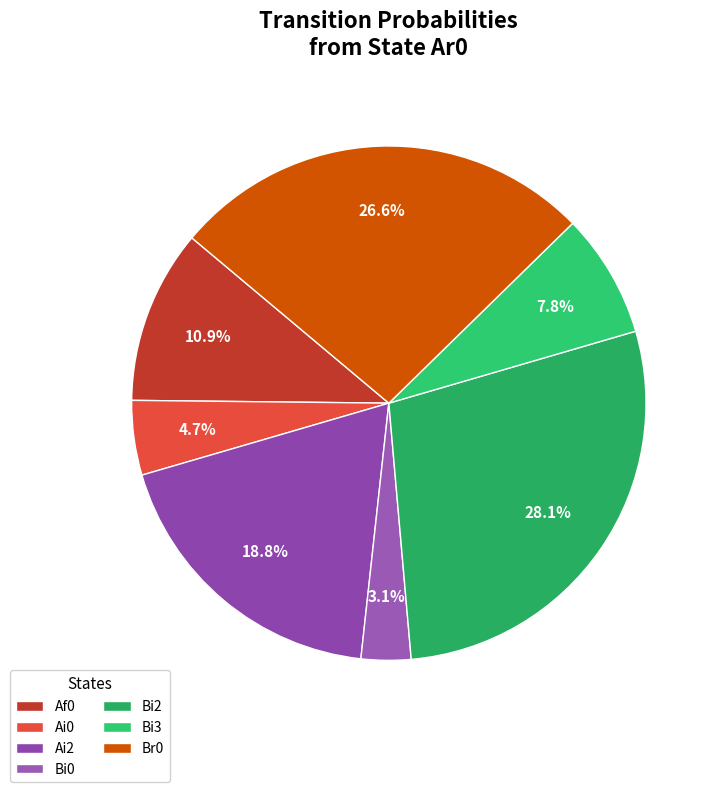

How many segments does this pie chart have?

7